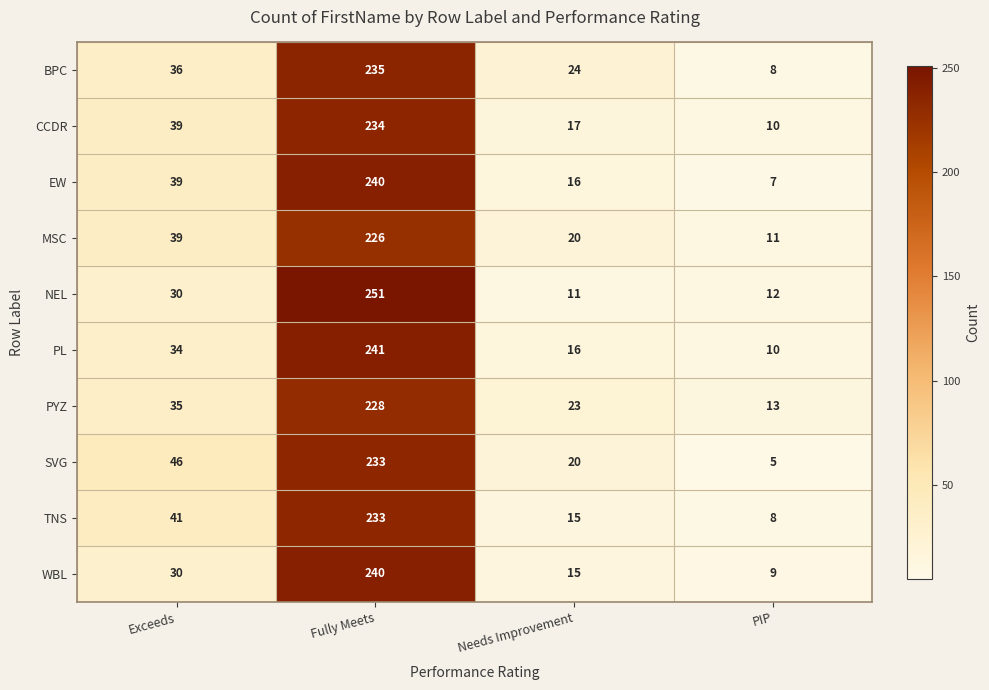

What is the average value of the PL series?

75